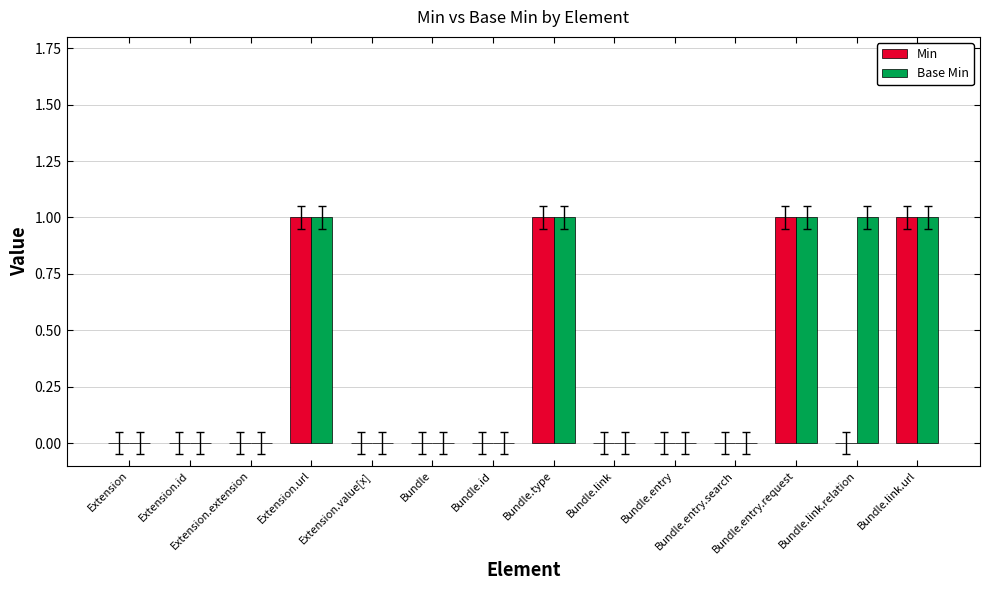

Is it true that Base Min equals 1 at Extension.extension?

False